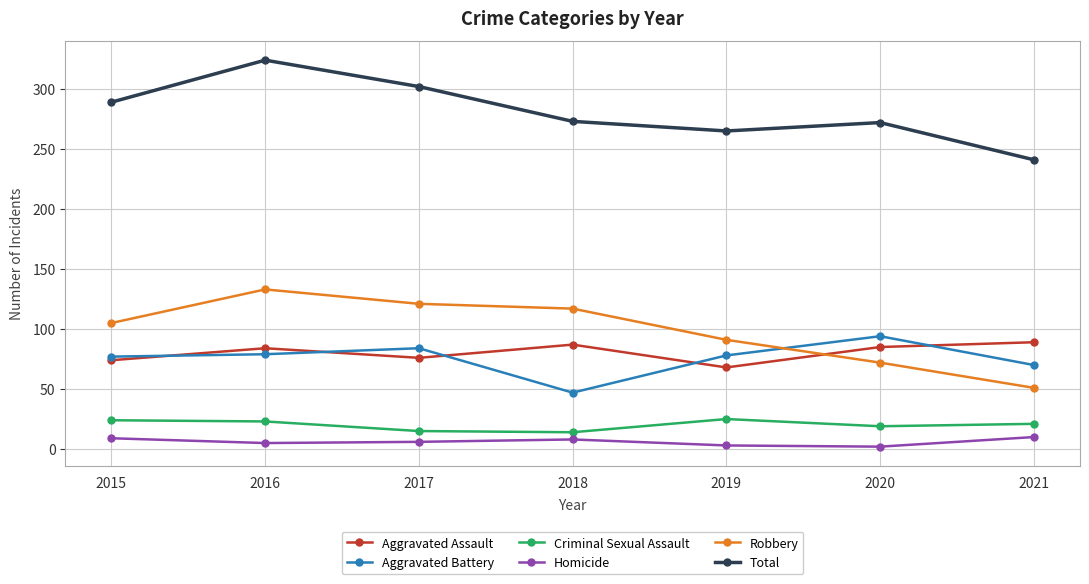

The value of Total at 2015 is 194. True or false?

False